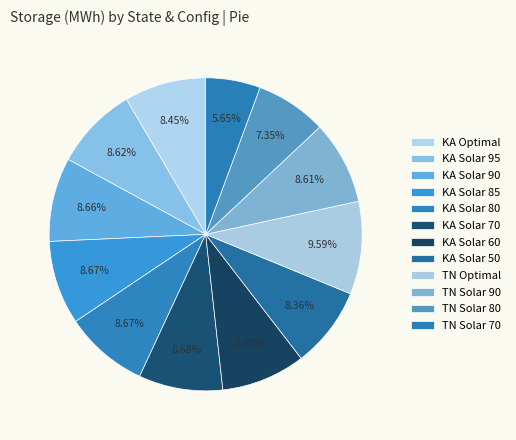

True or false: TN Optimal accounts for 10% of the total.

True